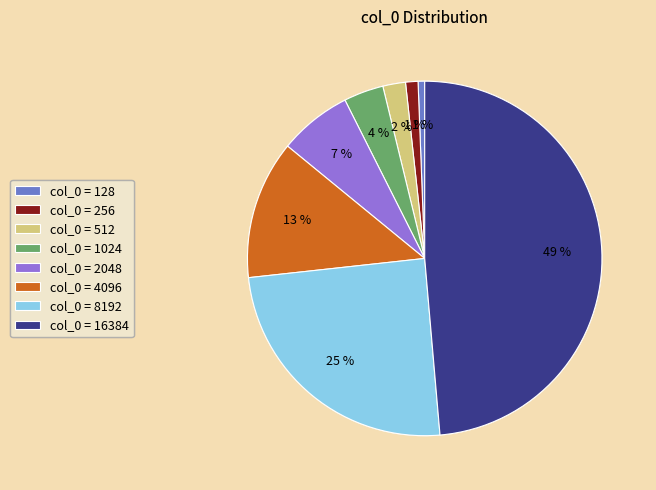

Approximately how many times larger is the value at col_0 = 256 compared to col_0 = 512?

0.5